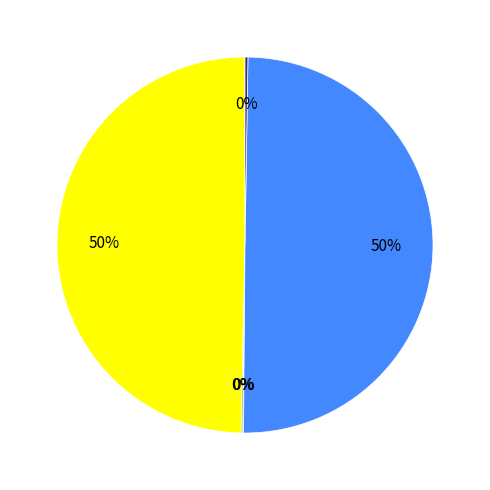

To the nearest percent, what is the difference between the largest and smallest slice percentages?

50%